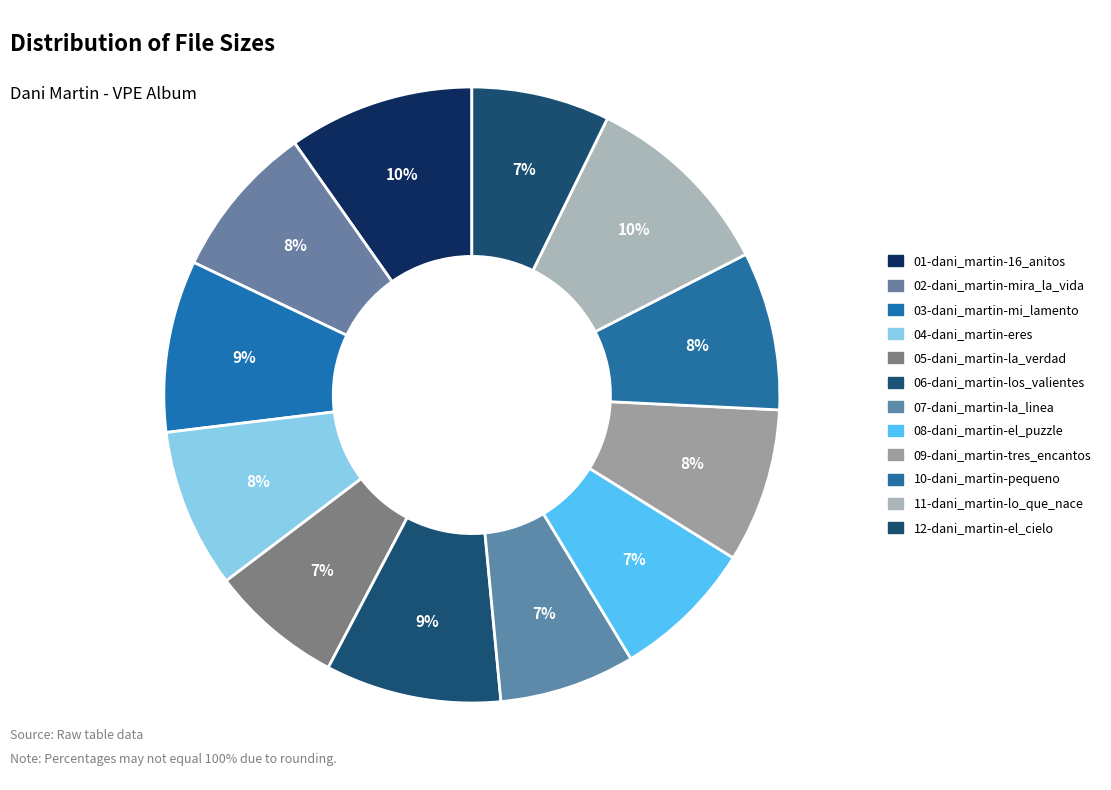

What percentage is the 05-dani_martin-la_verdad slice, to the nearest percent?

7%